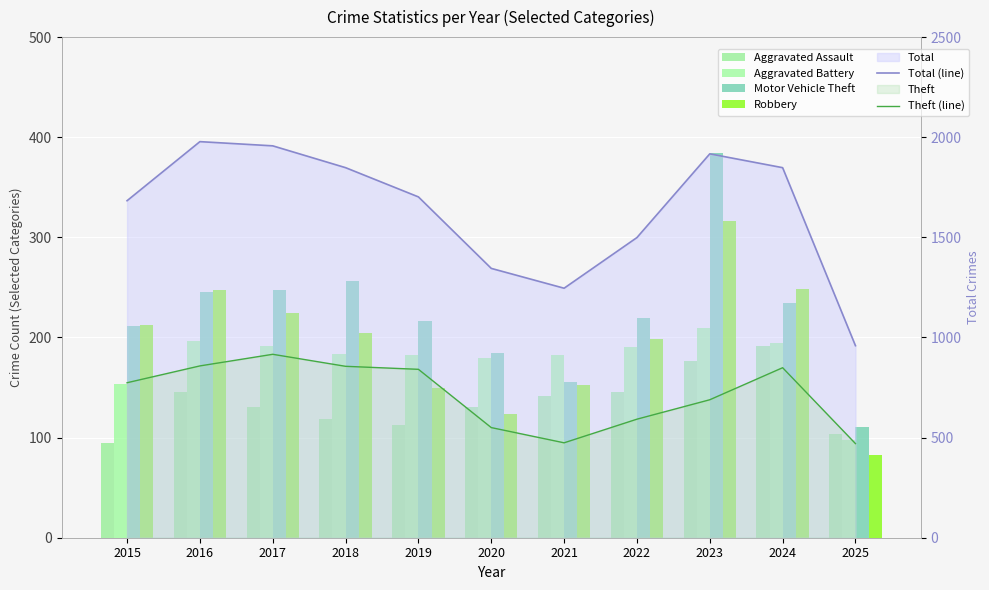

Between 2018 and 2020, which series saw the biggest shift?

Total (line)